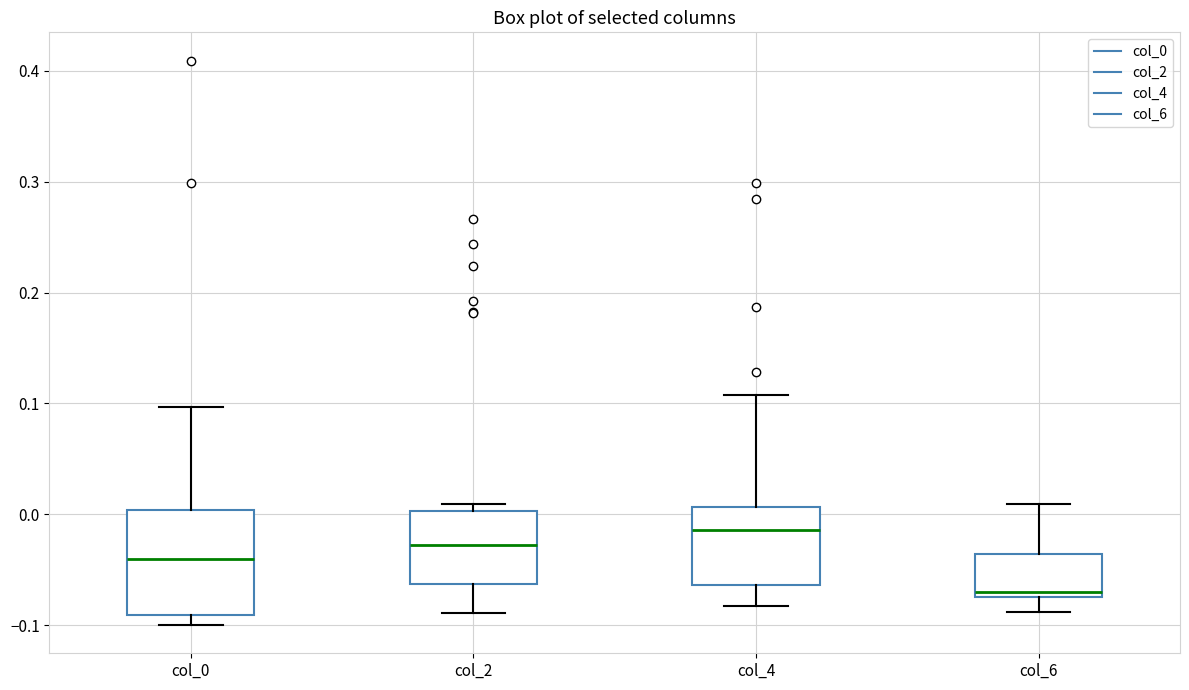

Reading left to right, read every box against the y-axis: the position of its median line, the range the box covers, and the ends of its whiskers. The values are not printed on the chart, so give them approximately, as read against the axis.

col_0: median -0.04, box -0.09 to 0.00, whiskers -0.10 to 0.10
col_2: median -0.03, box -0.06 to 0.00, whiskers -0.09 to 0.01
col_4: median -0.01, box -0.06 to 0.01, whiskers -0.08 to 0.11
col_6: median -0.07 (just above the box's lower edge), box -0.07 to -0.04, whiskers -0.09 to 0.01